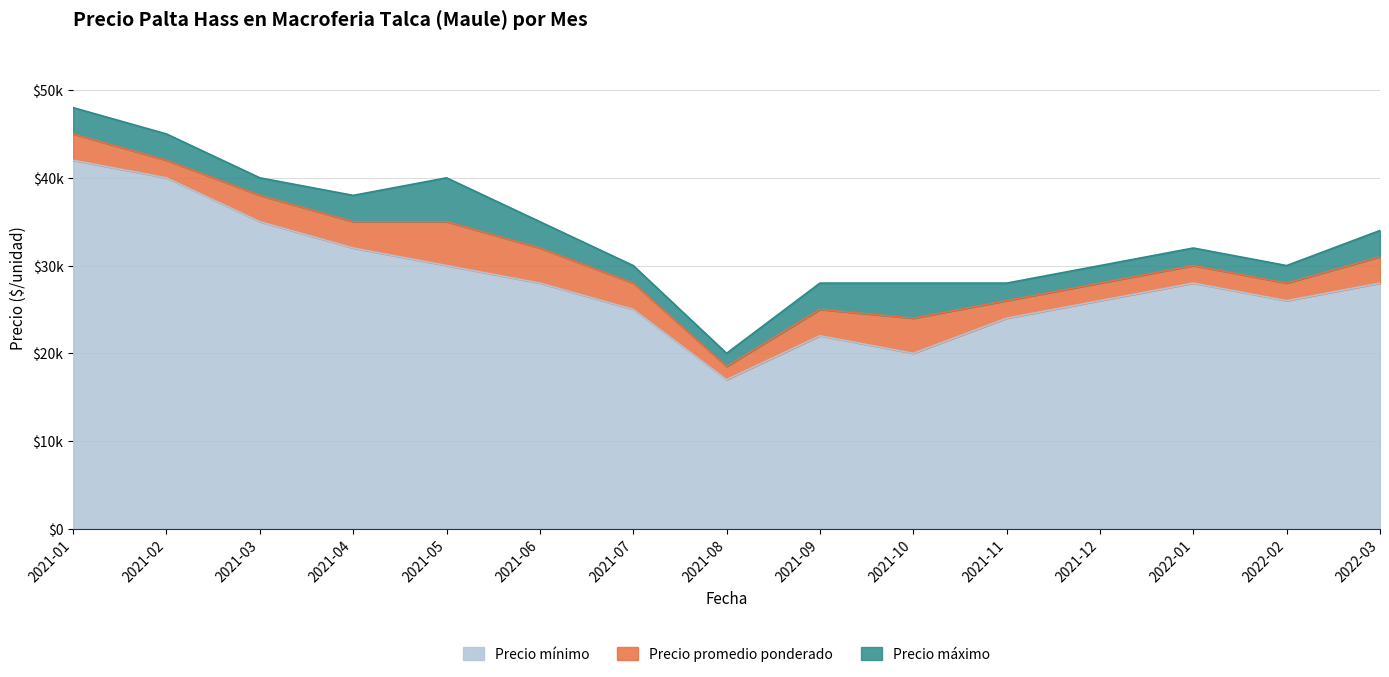

How many lines are shown in the chart?

3